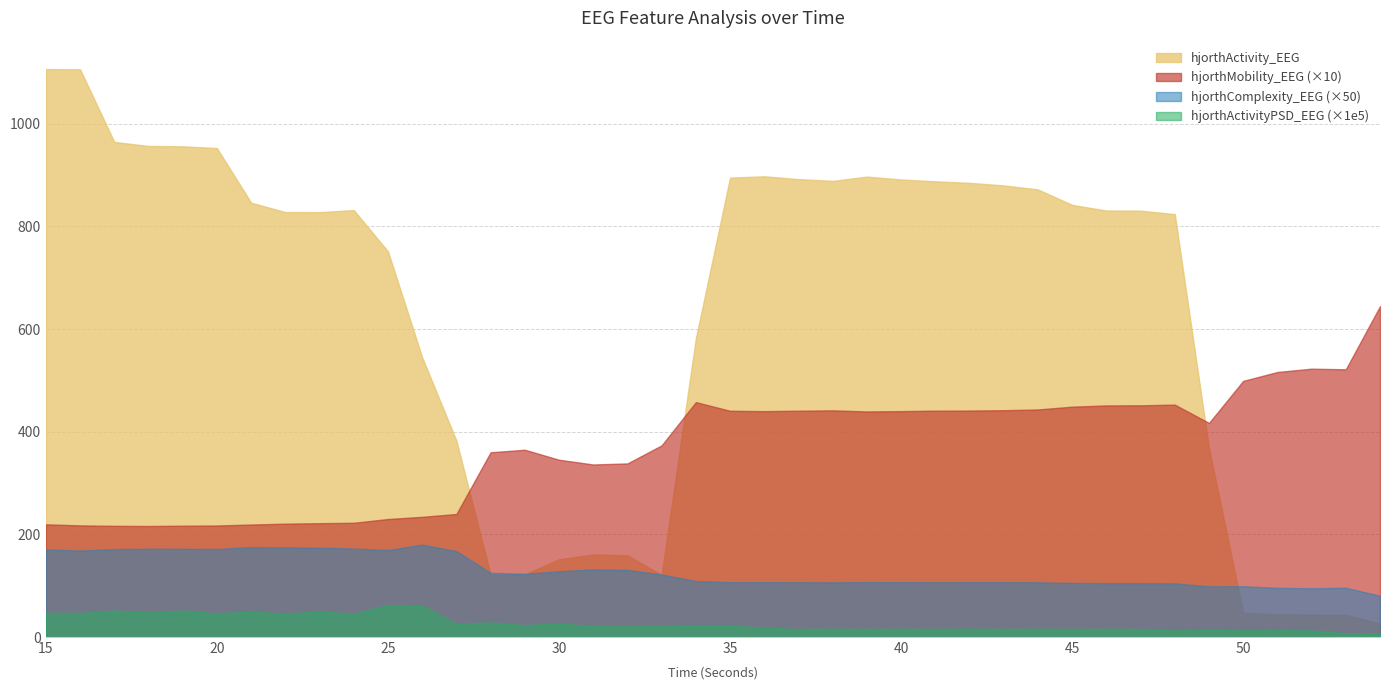

Which category has the highest value in the hjorthMobility_EEG series?

54